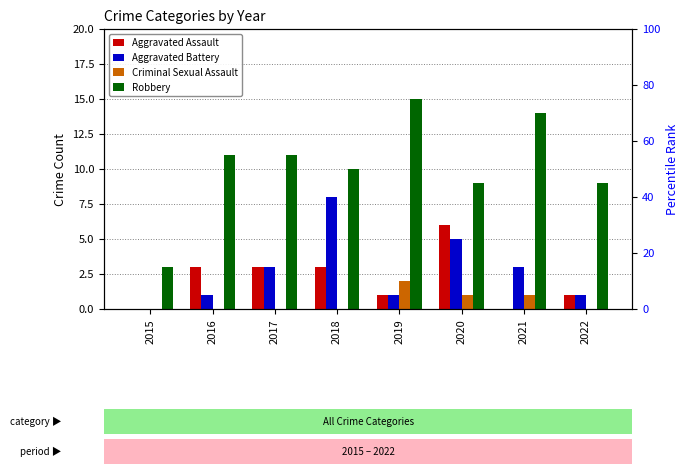

Reading left to right, extract all data points from this chart.

Aggravated Assault: 2015=0	2016=3	2017=3	2018=3	2019=1	2020=6	2021=0	2022=1
Aggravated Battery: 2015=0	2016=1	2017=3	2018=8	2019=1	2020=5	2021=3	2022=1
Criminal Sexual Assault: 2015=0	2016=0	2017=0	2018=0	2019=2	2020=1	2021=1	2022=0
Robbery: 2015=3	2016=11	2017=11	2018=10	2019=15	2020=9	2021=14	2022=9